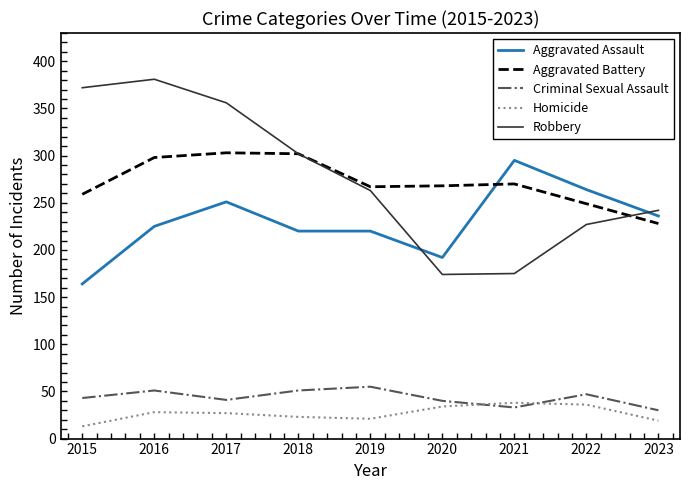

What is the greatest value displayed?

381